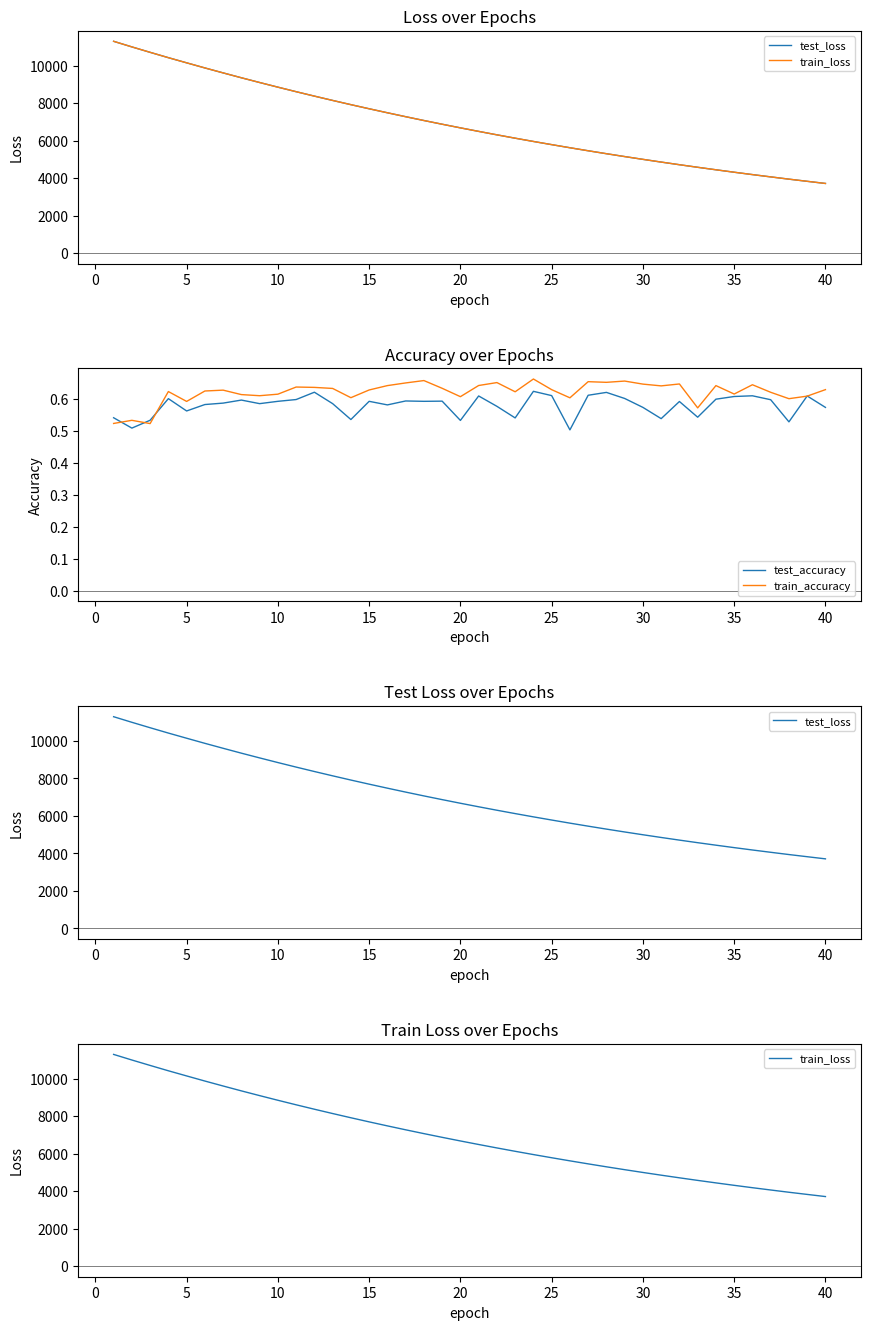

Which series has the largest total across all categories?

test_loss